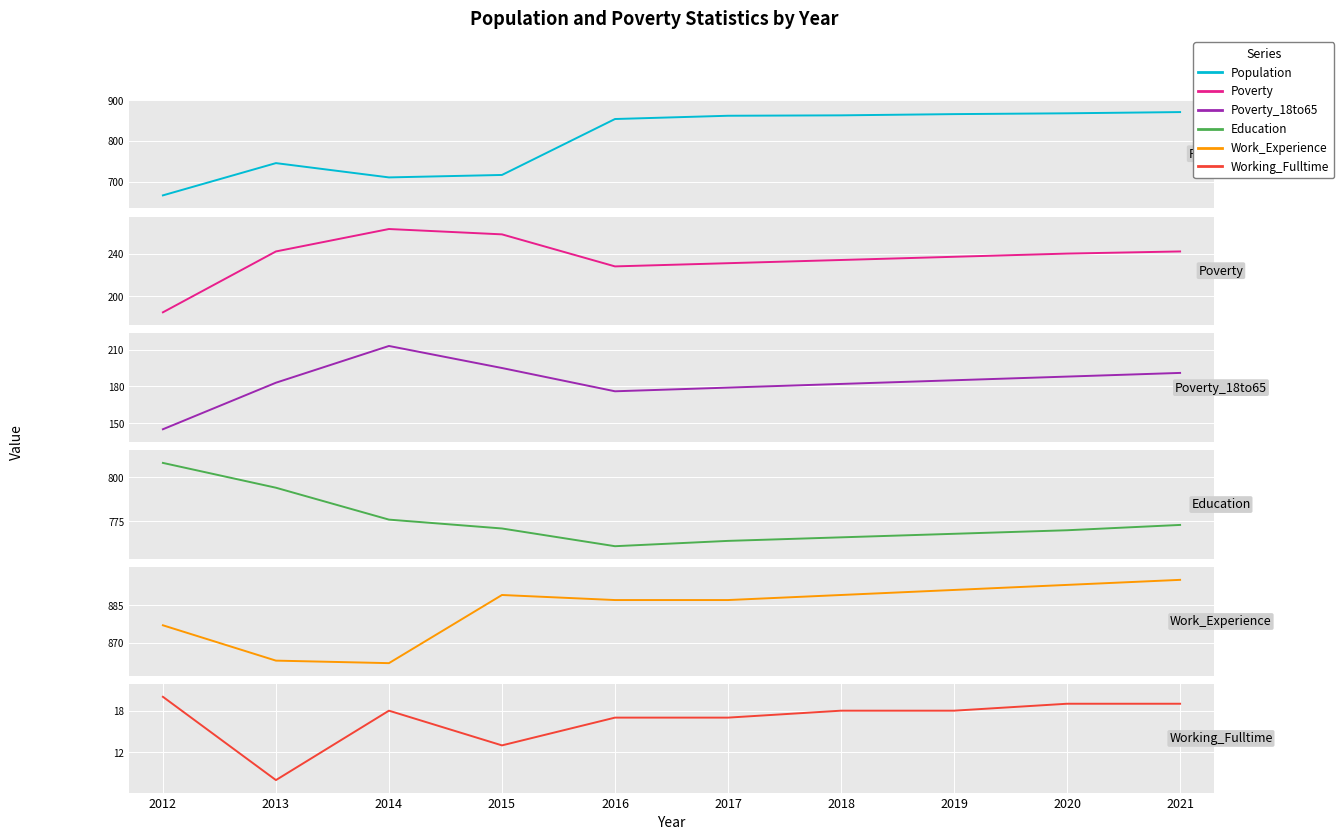

Is this an area chart (filled region under the line)?

No